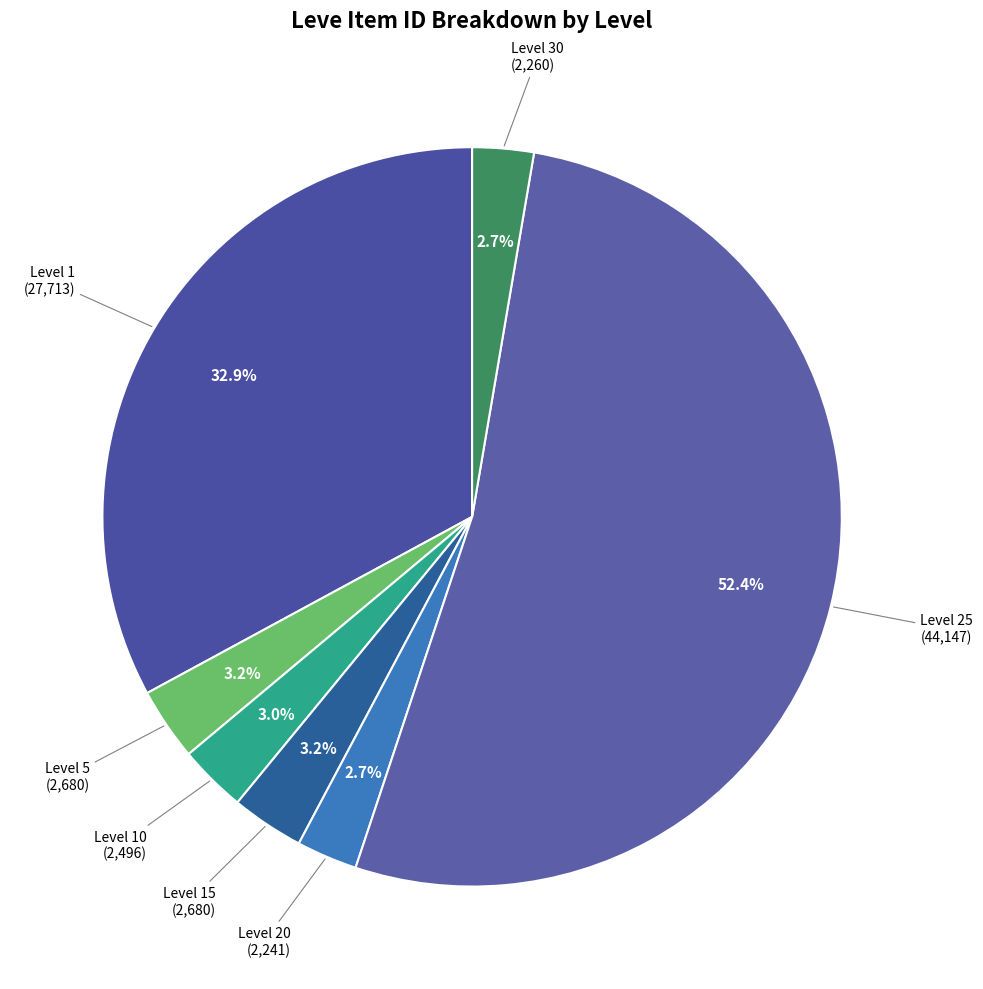

How many slices are in this pie chart?

7